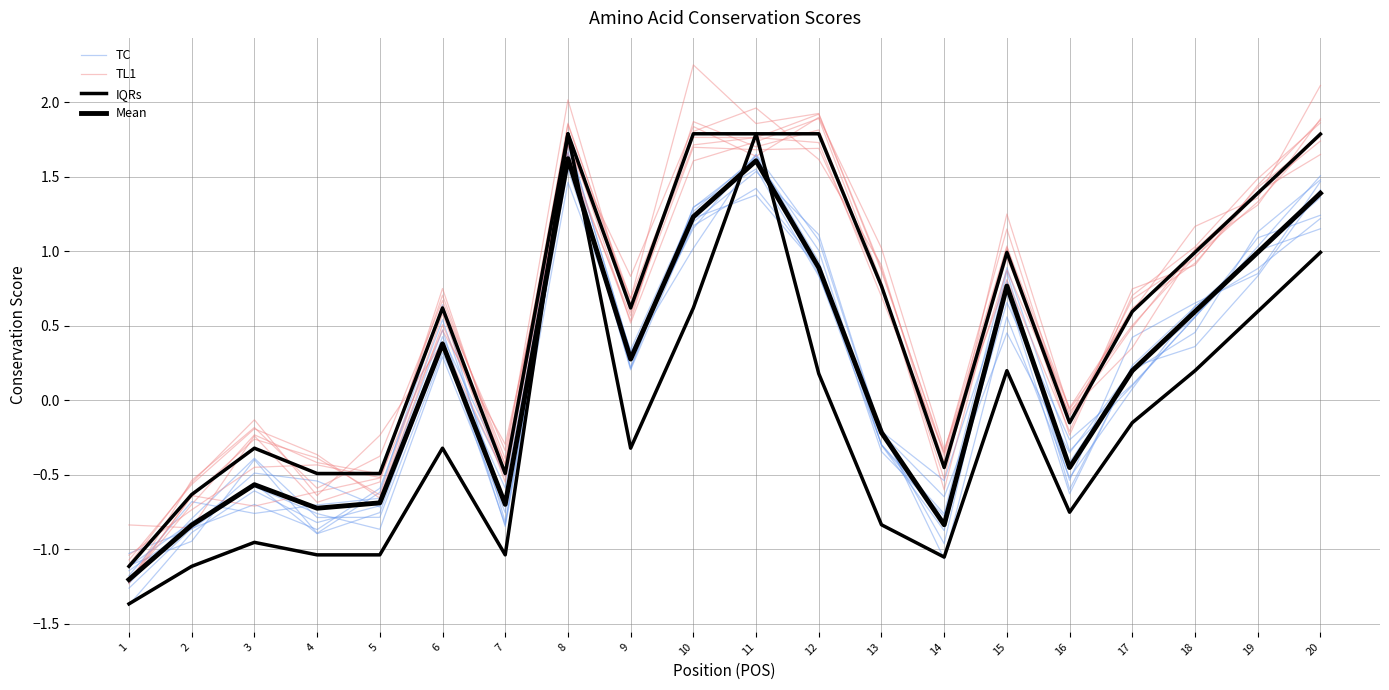

Where is TL1 nearest to the value 0?

16